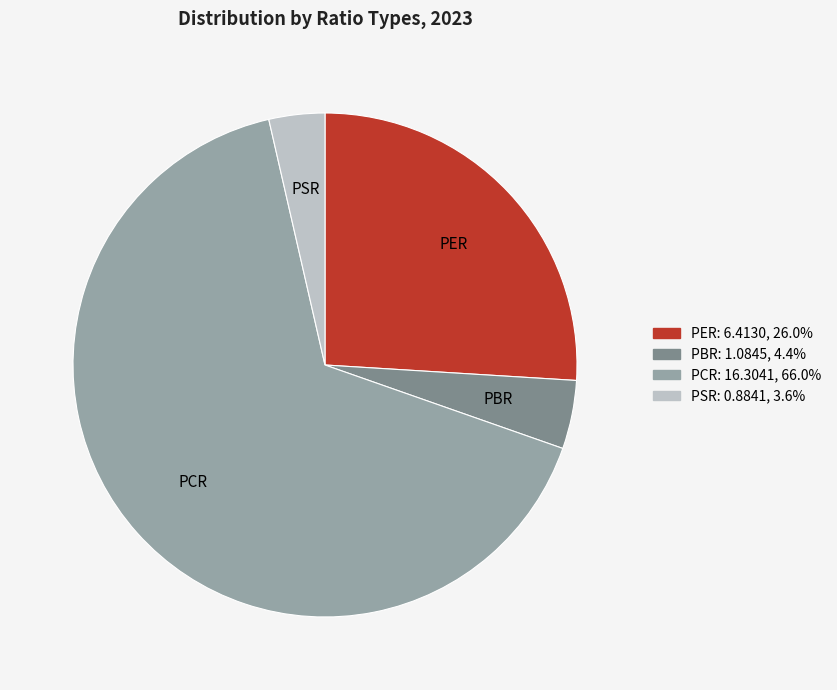

What is the largest slice in the pie chart?

PCR